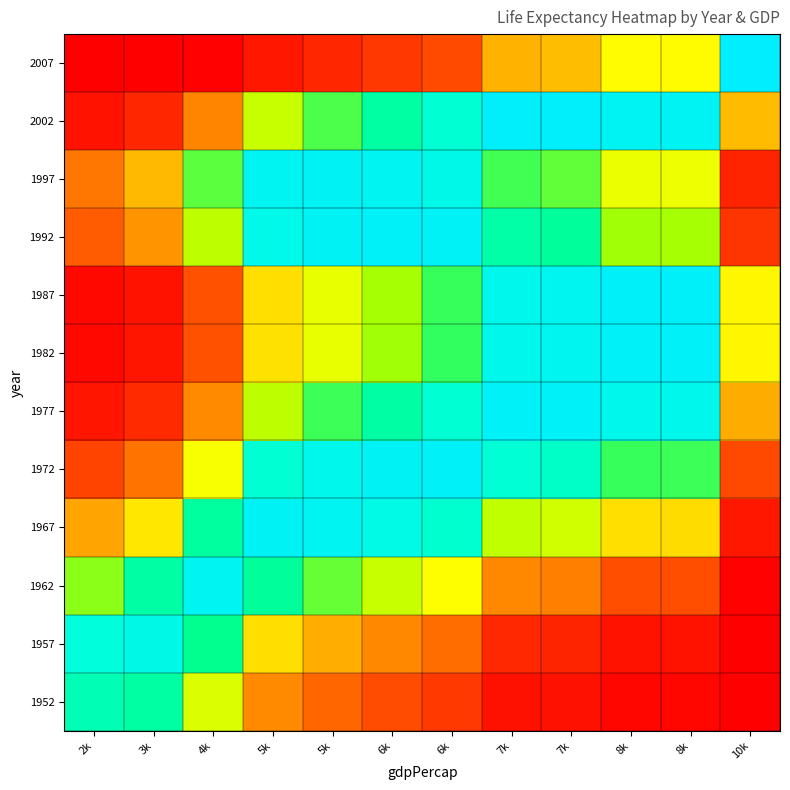

Reading right to left, list all the values displayed in this chart.

1952: 10k=0.0	8k=1.1	8k=1.2	7k=2.3	7k=2.6	6k=7.8	6k=10.3	5k=13.8	5k=18.7	4k=40.5	3k=57.4	2k=59.6
1957: 10k=0.1	8k=2.6	8k=2.7	7k=5.0	7k=5.5	6k=14.6	6k=18.5	5k=23.7	5k=30.6	4k=55.5	3k=66.6	2k=64.2
1962: 10k=0.5	8k=10.7	8k=10.8	7k=17.2	7k=18.4	6k=36.4	6k=42.4	5k=49.1	5k=56.6	4k=69.5	3k=57.9	2k=47.2
1967: 10k=3.3	8k=30.5	8k=30.8	7k=41.5	7k=43.2	6k=62.3	6k=66.2	5k=69.1	5k=70.4	4k=57.3	3k=32.3	2k=22.1
1972: 10k=9.9	8k=51.6	8k=51.9	7k=61.5	7k=62.8	6k=70.9	6k=70.2	5k=67.7	5k=62.7	4k=37.1	3k=15.5	2k=9.3
1977: 10k=23.3	8k=67.6	8k=67.8	7k=70.8	7k=70.8	6k=62.7	6k=57.8	5k=51.5	5k=43.4	4k=18.7	3k=5.8	2k=3.0
1982: 10k=34.9	8k=71.1	8k=71.1	7k=68.8	7k=68.0	6k=52.0	6k=46.0	5k=39.0	5k=31.1	4k=11.1	3k=2.9	2k=1.4
1987: 10k=35.3	8k=71.3	8k=71.3	7k=68.9	7k=68.1	6k=51.9	6k=45.8	5k=38.9	5k=30.9	4k=11.0	3k=2.8	2k=1.4
1992: 10k=7.4	8k=45.7	8k=46.1	7k=56.6	7k=58.2	6k=70.5	6k=71.2	5k=70.3	5k=66.9	4k=43.4	3k=19.8	2k=12.3
1997: 10k=5.1	8k=38.3	8k=38.6	7k=49.5	7k=51.2	6k=67.1	6k=69.4	5k=70.3	5k=69.0	4k=49.7	3k=25.0	2k=16.2
2002: 10k=25.2	8k=69.7	8k=69.8	7k=72.1	7k=72.1	6k=62.6	6k=57.4	5k=50.8	5k=42.5	4k=17.8	3k=5.4	2k=2.8
2007: 10k=73.0	8k=36.2	8k=35.8	7k=25.5	7k=24.1	6k=10.2	6k=7.6	5k=5.3	5k=3.4	4k=0.6	3k=0.1	2k=0.0